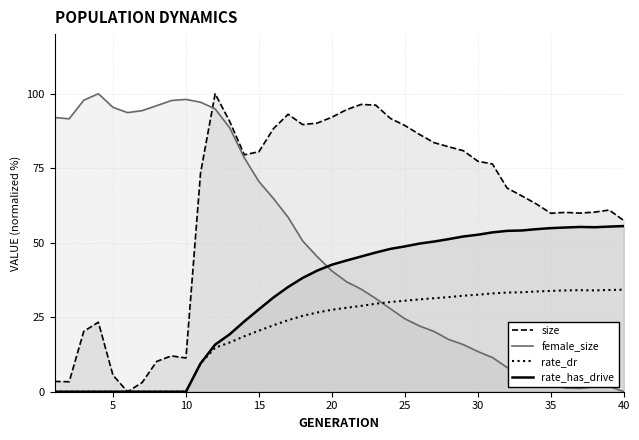

Rank the series by their average value, from highest to lowest.

size, female_size, rate_has_drive, rate_dr